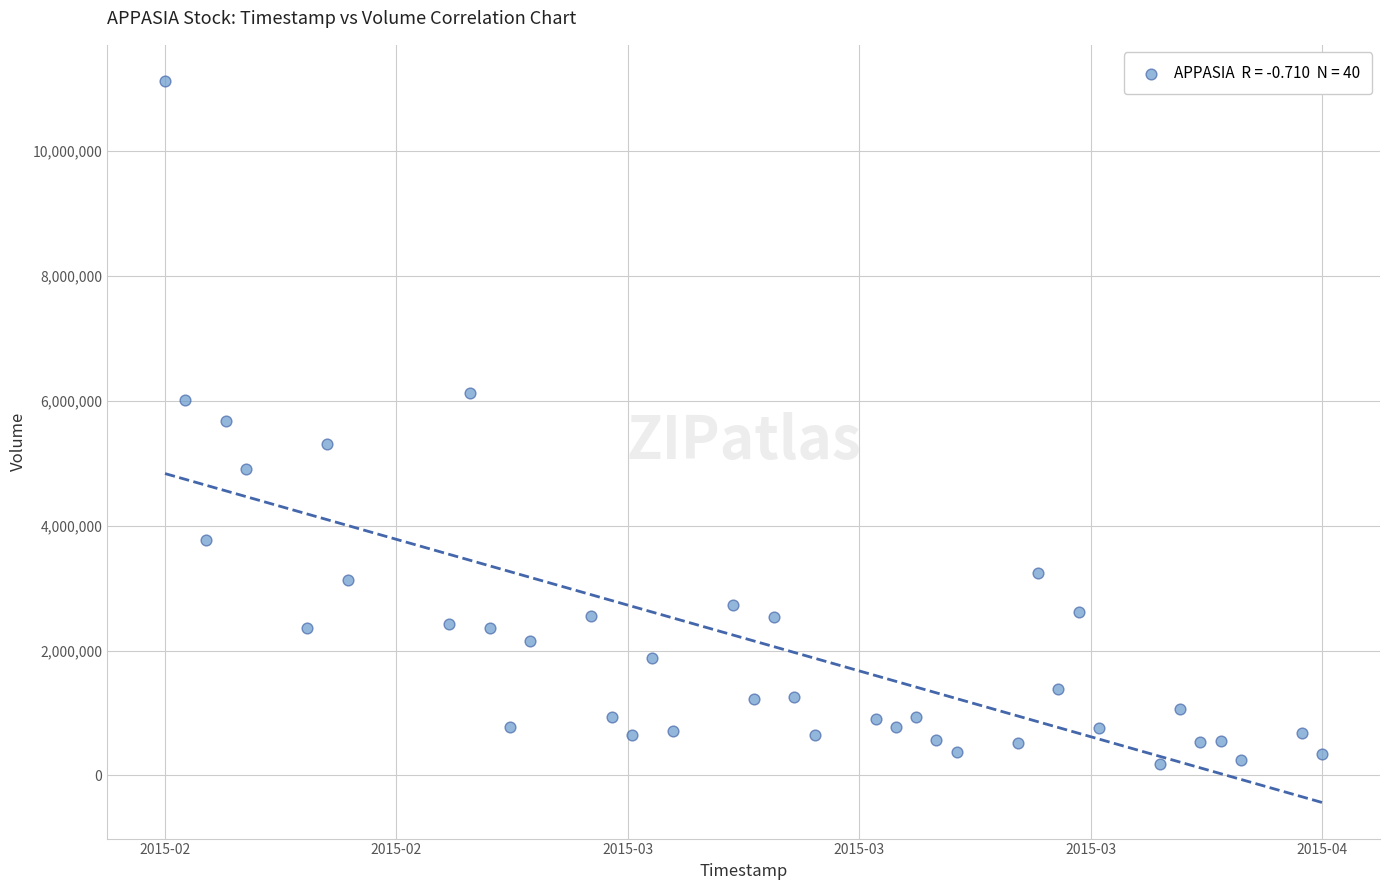

What is the range of Y values (max minus min)?

10951300